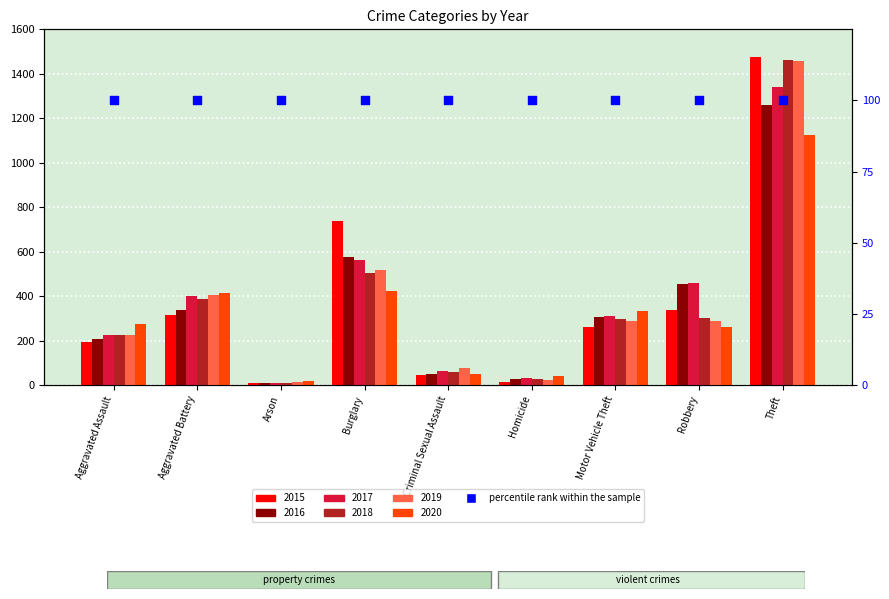

At how many categories does at least one series exceed 1349?

1